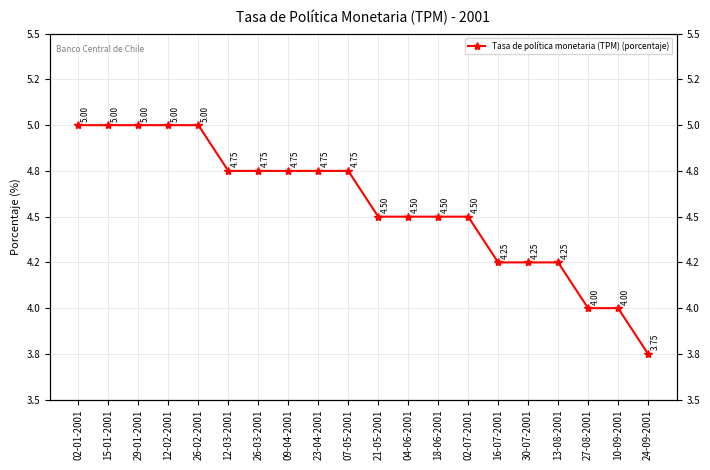

Is it true that the value at 09-04-2001 is 4.8?

True